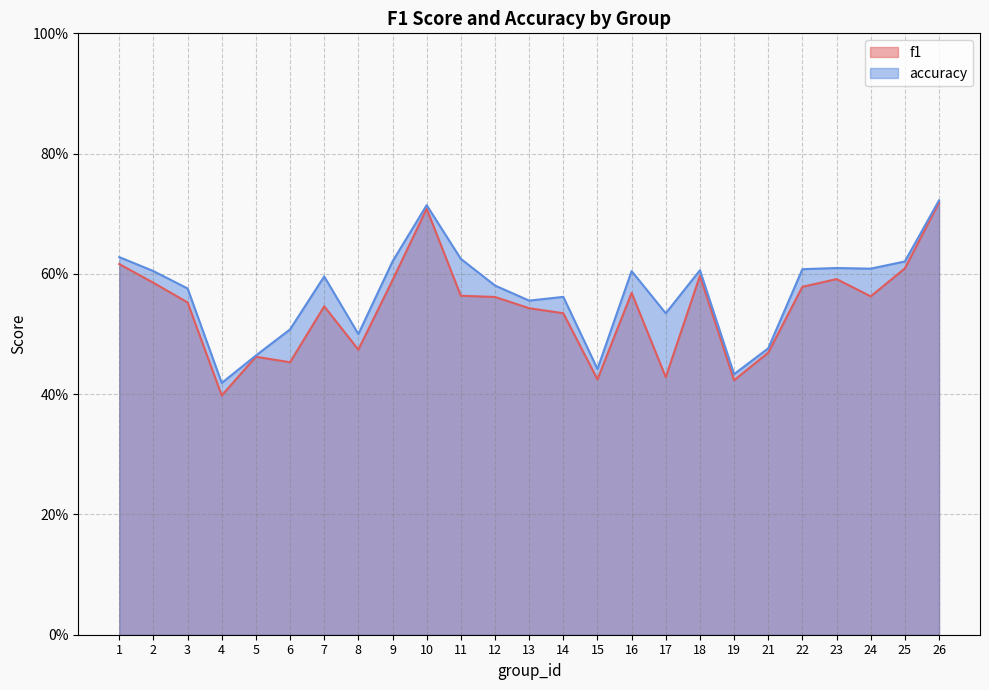

Reading right to left, extract all data points from this chart.

f1: 26=0.7	25=0.6	24=0.6	23=0.6	22=0.6	21=0.5	19=0.4	18=0.6	17=0.4	16=0.6	15=0.4	14=0.5	13=0.5	12=0.6	11=0.6	10=0.7	9=0.6	8=0.5	7=0.5	6=0.5	5=0.5	4=0.4	3=0.6	2=0.6	1=0.6
accuracy: 26=0.7	25=0.6	24=0.6	23=0.6	22=0.6	21=0.5	19=0.4	18=0.6	17=0.5	16=0.6	15=0.4	14=0.6	13=0.6	12=0.6	11=0.6	10=0.7	9=0.6	8=0.5	7=0.6	6=0.5	5=0.5	4=0.4	3=0.6	2=0.6	1=0.6